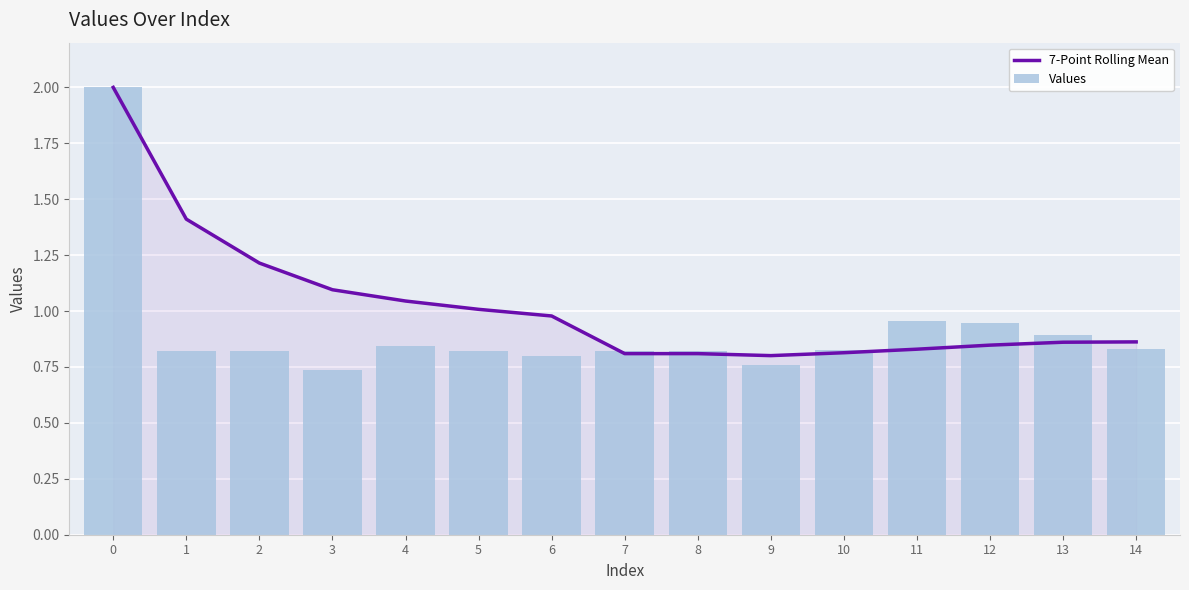

Reading left to right, transcribe all the data shown in this chart.

7-Point Rolling Mean: 0=2.0	1=1.4	2=1.2	3=1.1	4=1.0	5=1.0	6=1.0	7=0.8	8=0.8	9=0.8	10=0.8	11=0.8	12=0.8	13=0.9	14=0.9
Values: 0=2.0	1=0.8	2=0.8	3=0.7	4=0.8	5=0.8	6=0.8	7=0.8	8=0.8	9=0.8	10=0.8	11=1.0	12=0.9	13=0.9	14=0.8